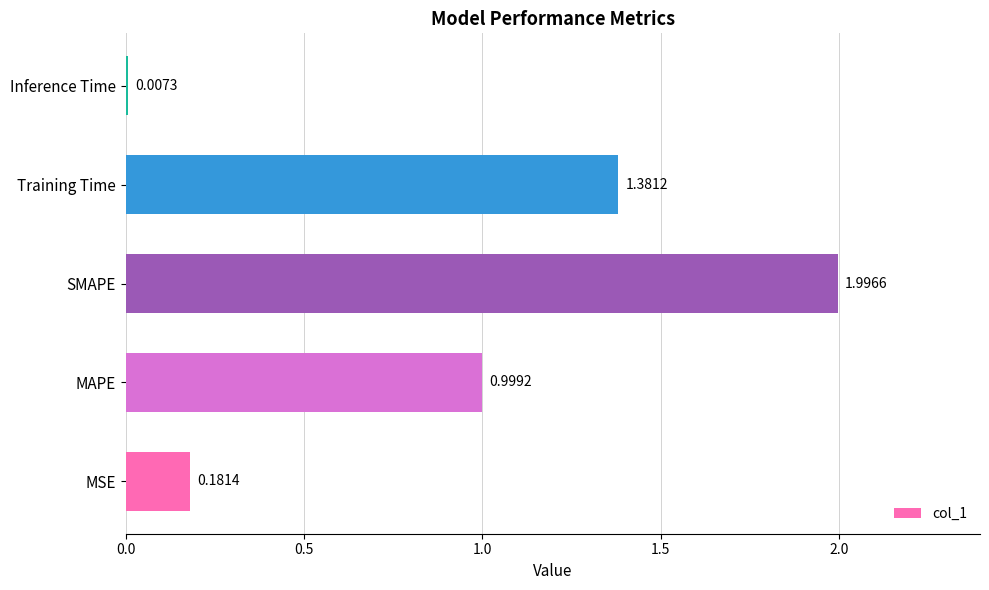

Count the number of data series in this chart.

1